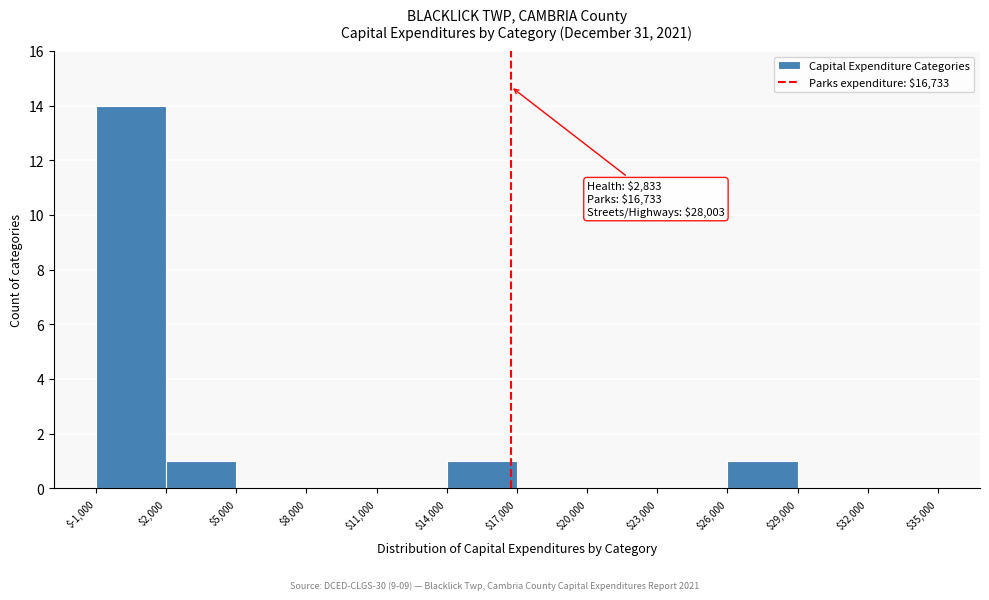

Over which range of the x-axis is the bar tallest?

$-1,000 to $2,000